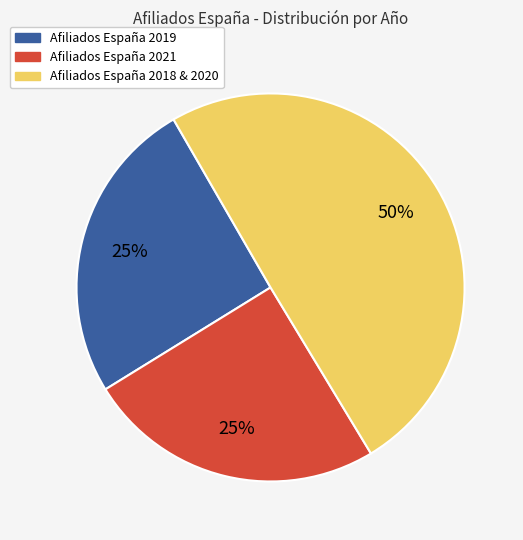

To the nearest percent, what is the average slice percentage?

33%